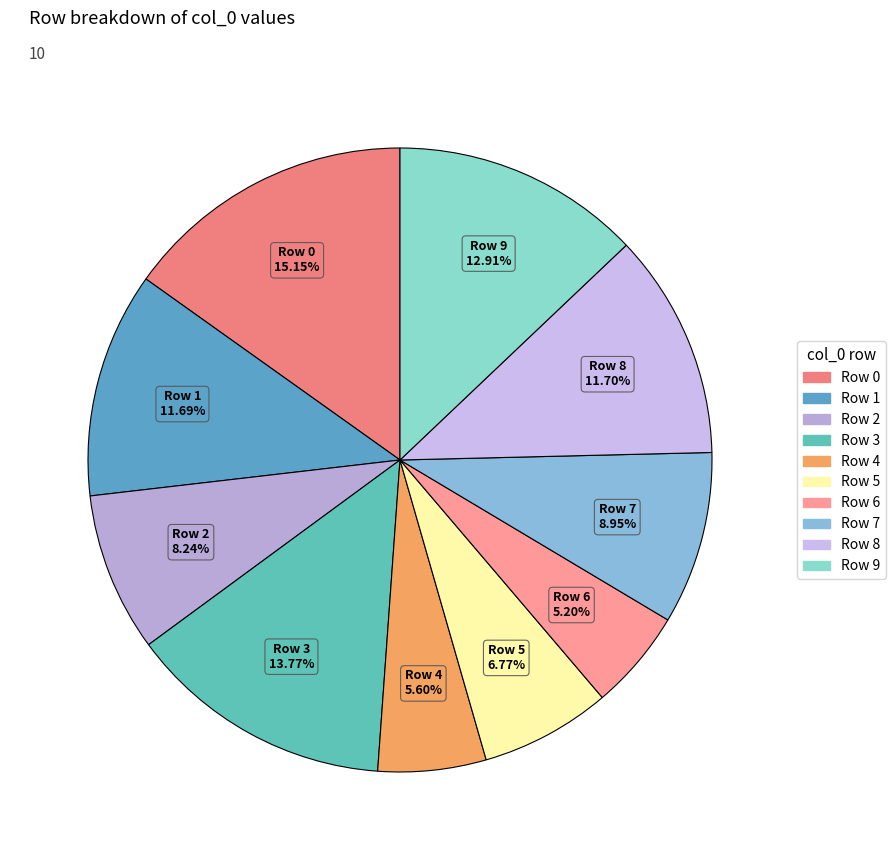

Does Row 6 account for over 50% of the chart?

No